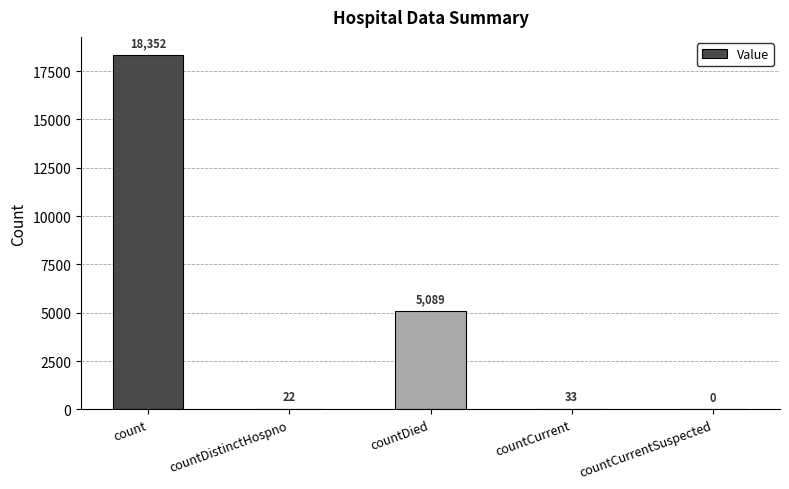

Reading right to left, what are all the values shown in this chart?

countCurrentSuspected=0	countCurrent=33	countDied=5089	countDistinctHospno=22	count=18352